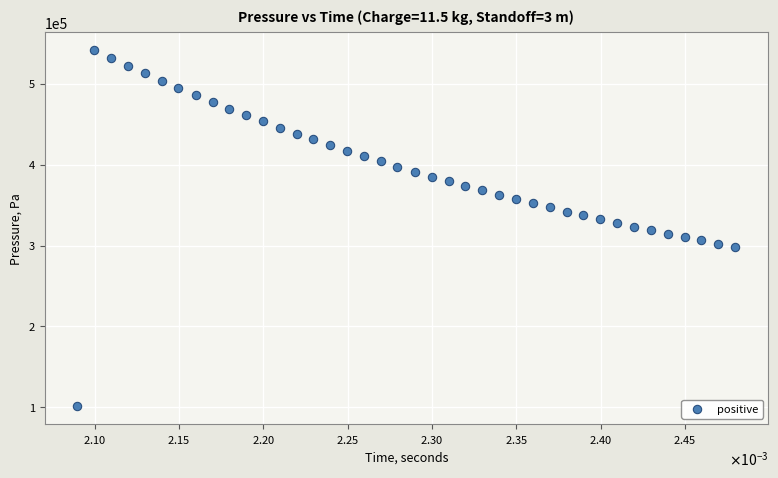

What is the range of Y values (max minus min)?

440449.1